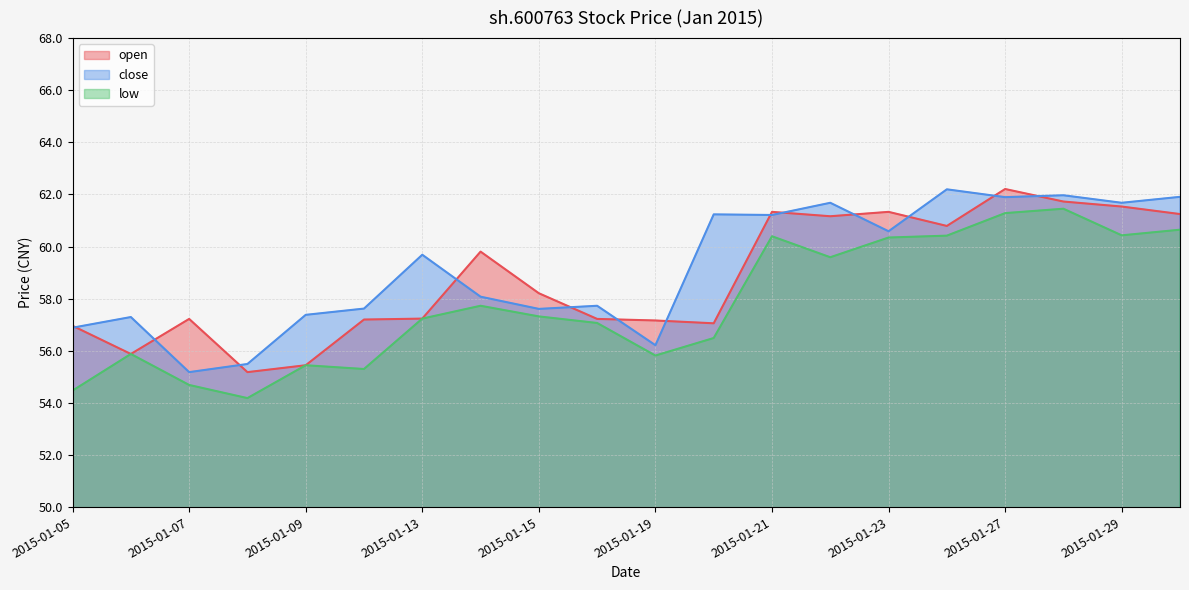

What is the total value across all series at 2015-01-09?

168.3